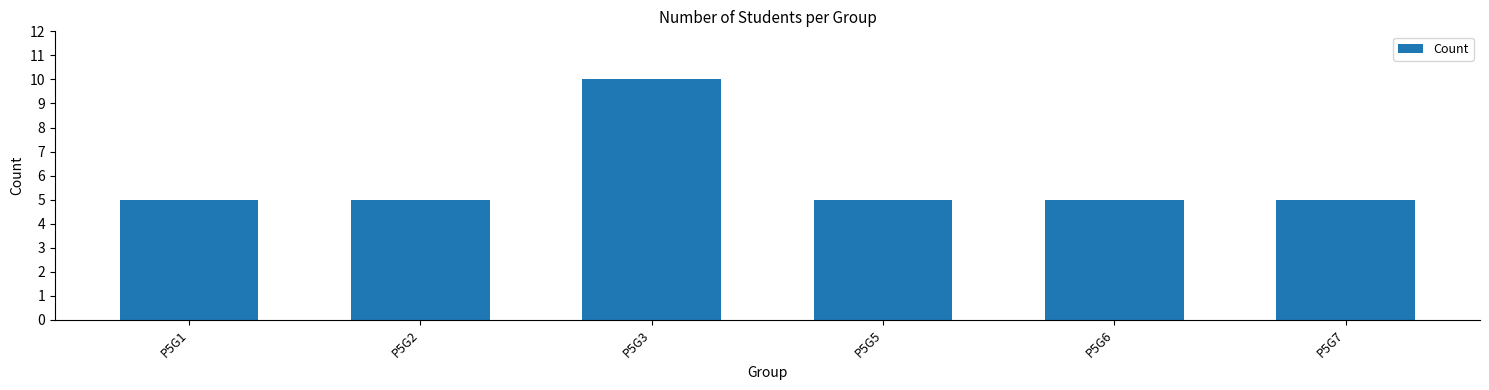

Approximately how many times larger is the value at P5G6 compared to P5G3?

0.5